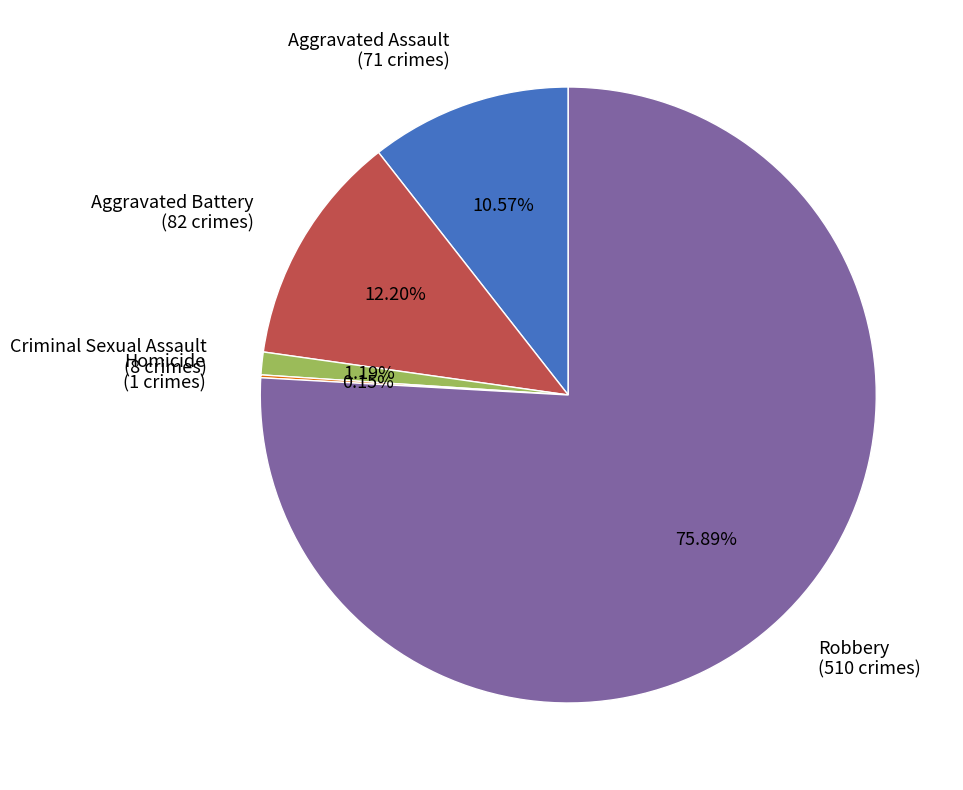

The Criminal Sexual Assault slice represents 1% of the pie. True or false?

True